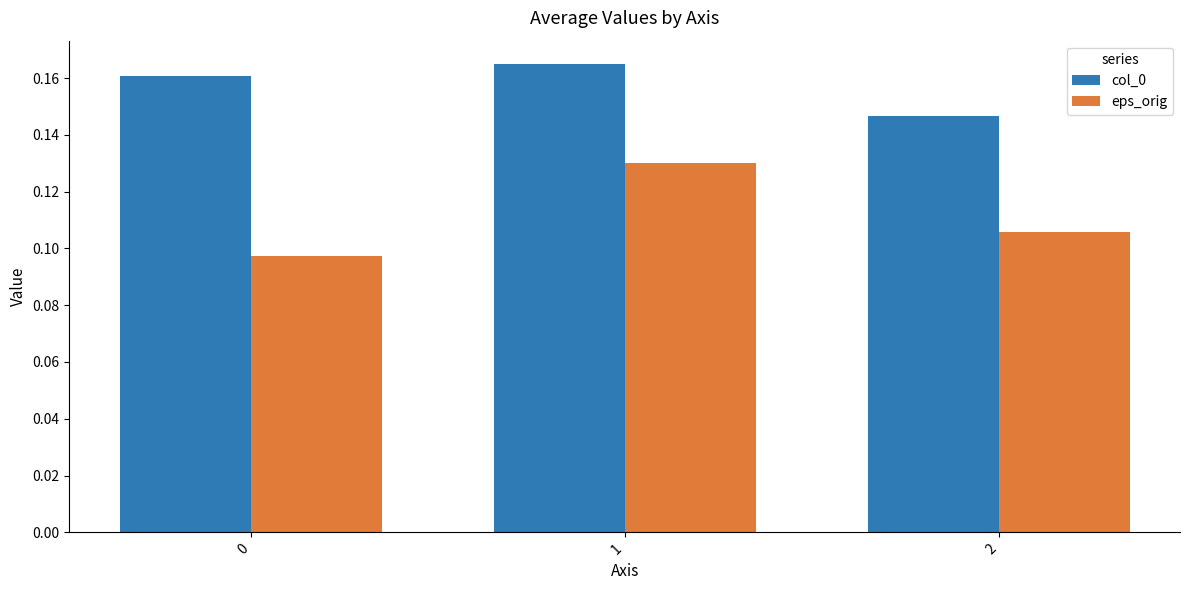

What are all the series names shown in the legend?

col_0, eps_orig